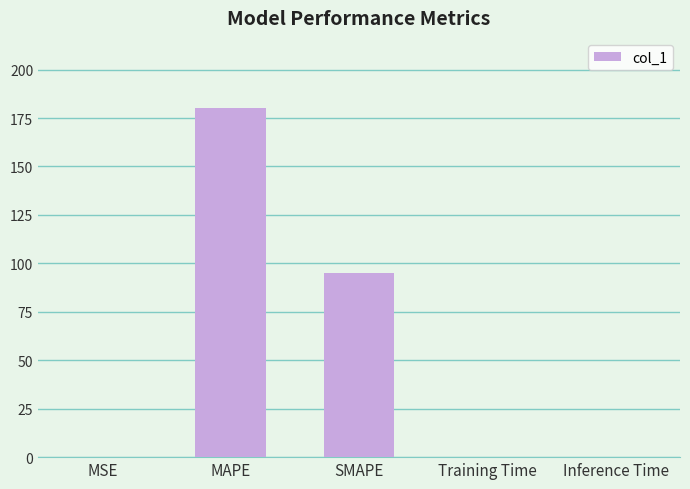

The chart shows a value of 307.9 at MAPE. True or false?

False